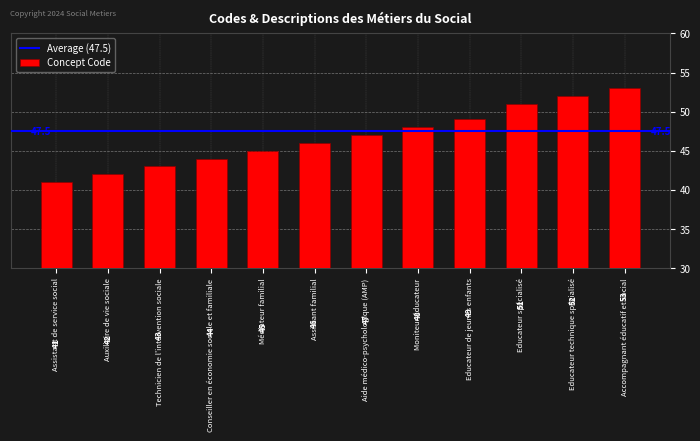

How many categories are shown in the chart?

12